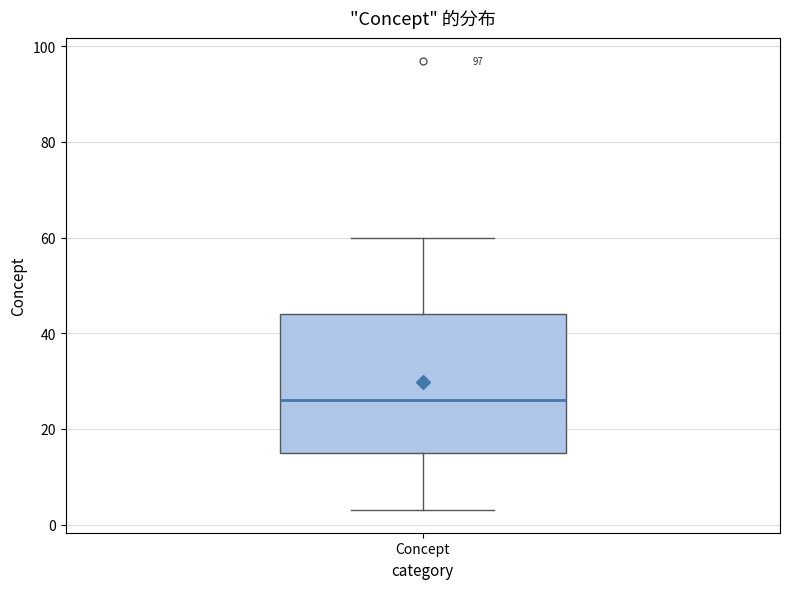

Transcribe this box plot: give where the median line is, the range the box spans, and where the two whiskers end, as read against the y-axis. The values are not printed on the chart, so give them approximately, as read against the axis.

median 26, box 16 to 44, whiskers 4 to 60